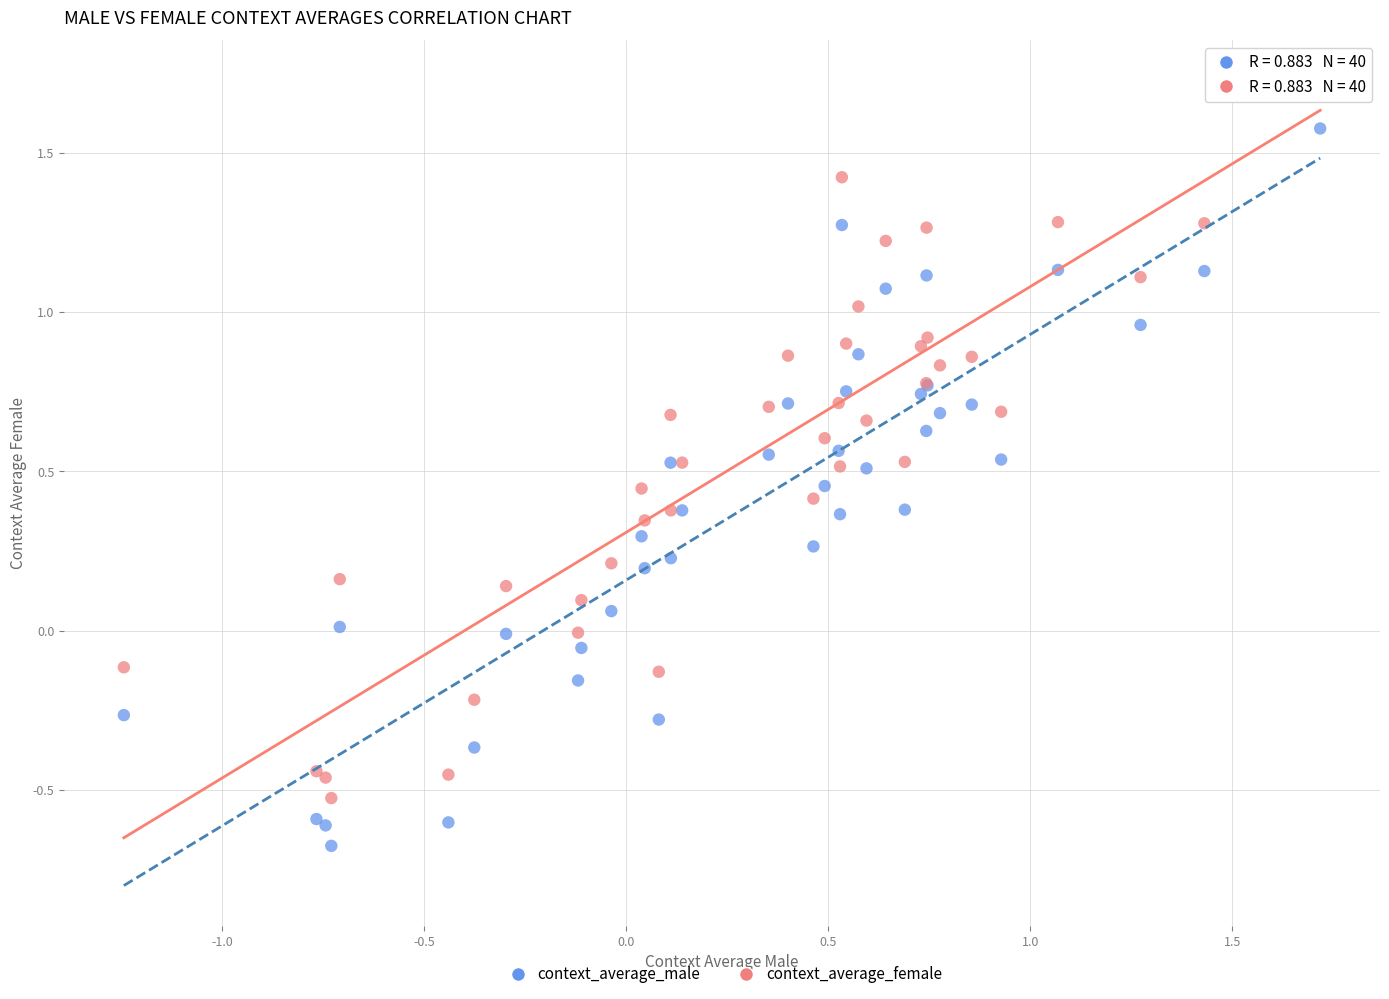

What is the X range (max minus min) for the scatter plot?

3.0